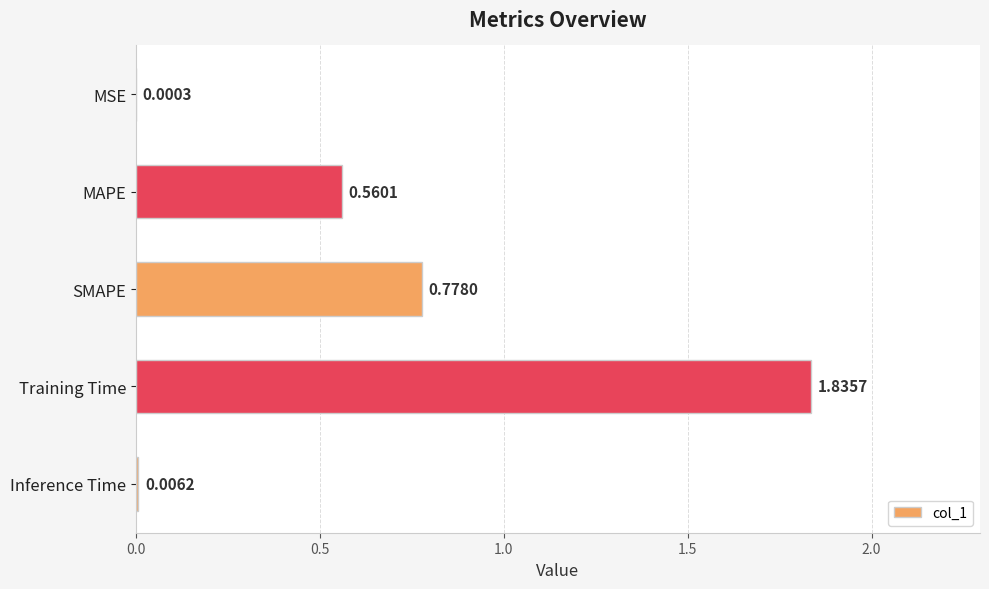

At which category does the chart reach its peak across all series?

Training Time